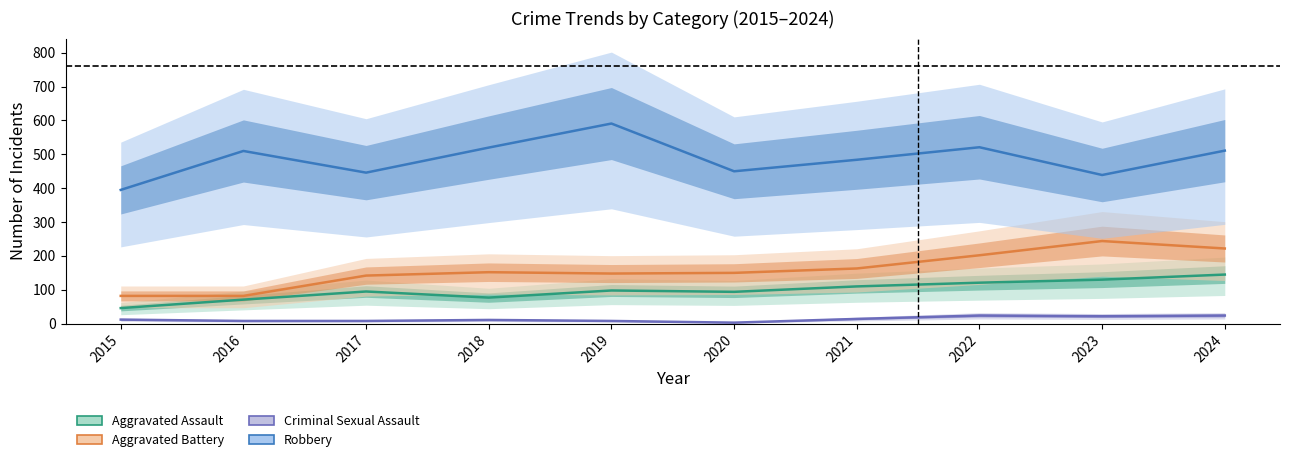

List the labels in order of Robbery value, smallest first.

2015, 2023, 2017, 2020, 2021, 2016, 2024, 2018, 2022, 2019